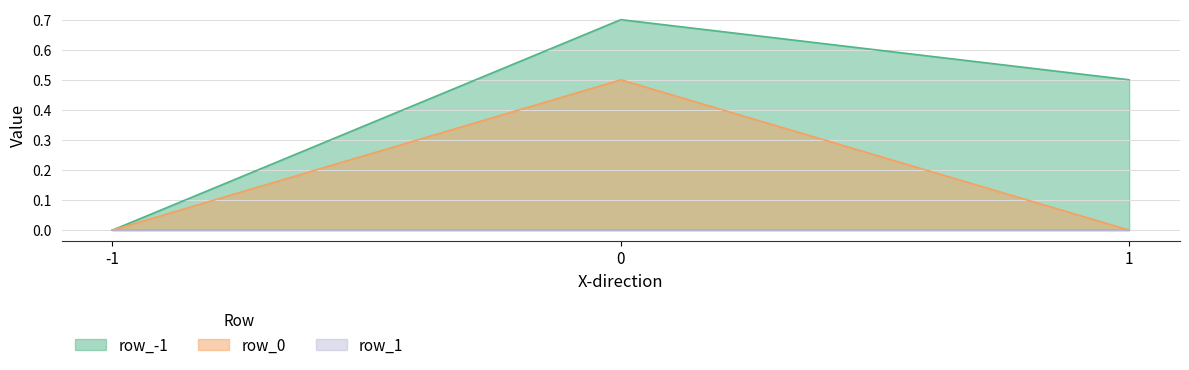

What is the highest value of the row_-1 series?

0.7